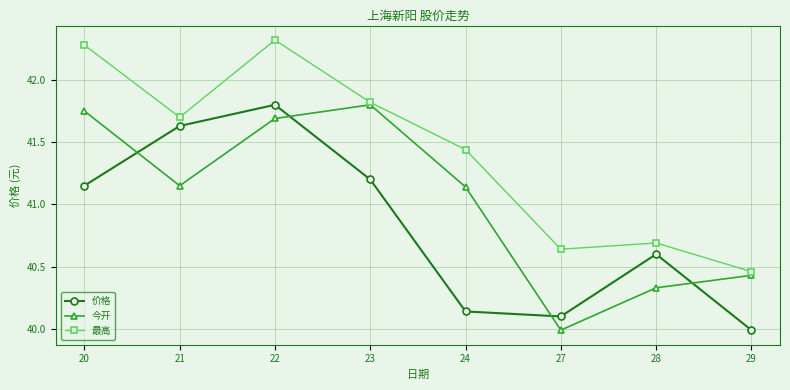

The value of 最高 at 22 is 19.7. True or false?

False